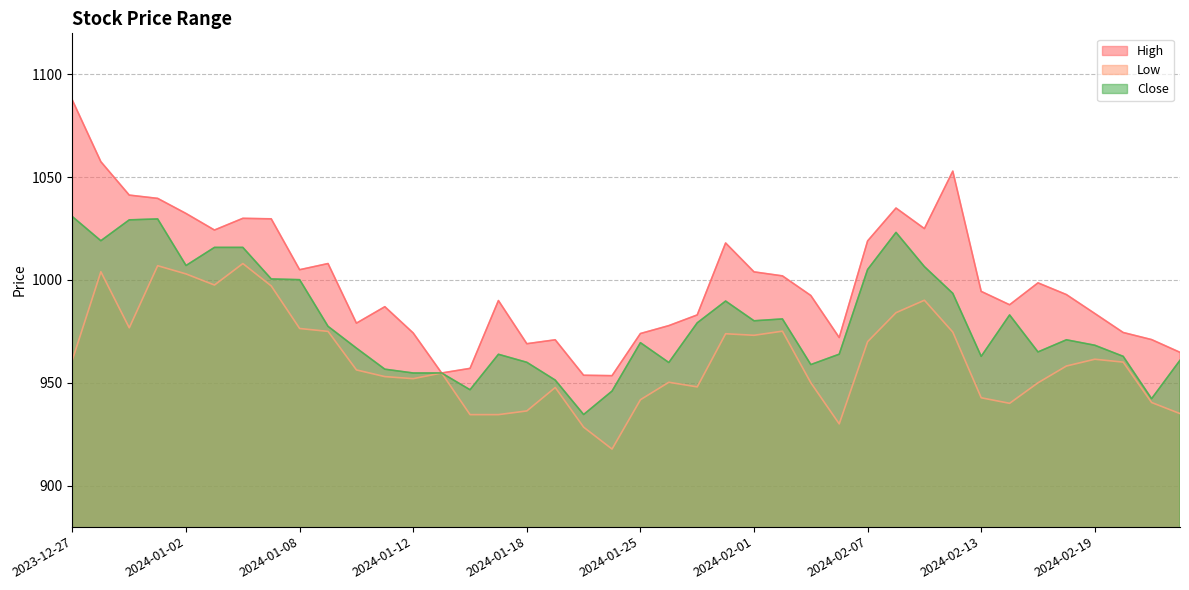

Does the chart display data point markers on the line(s)?

No